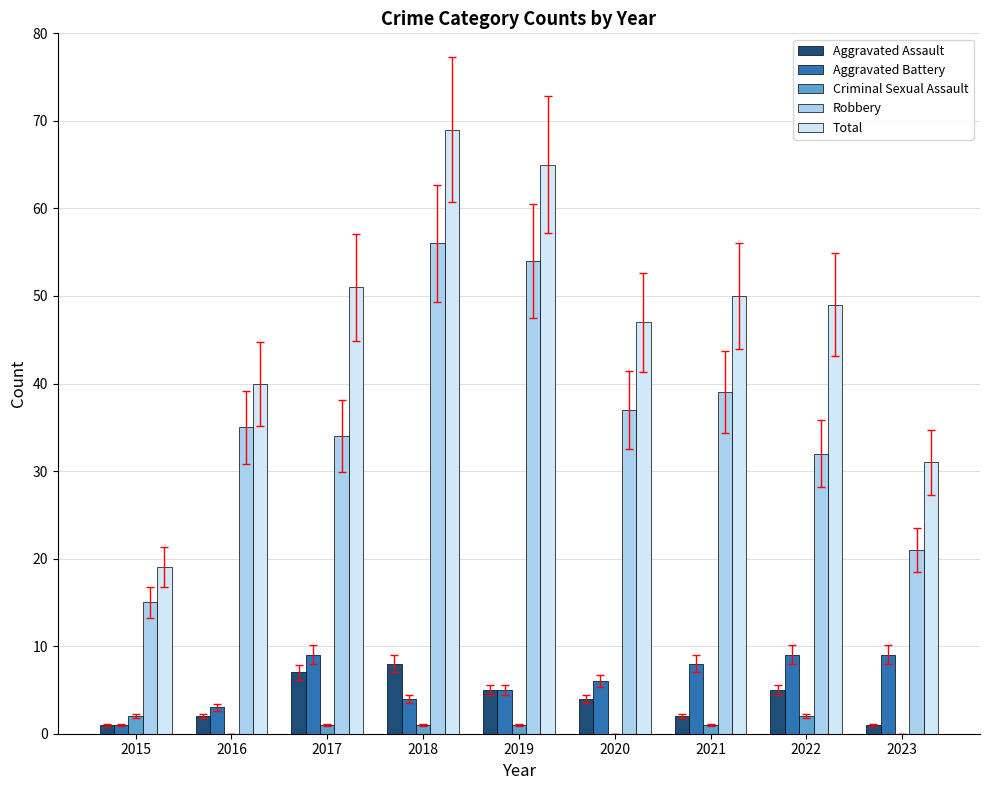

Does the chart contain stacked bars?

No